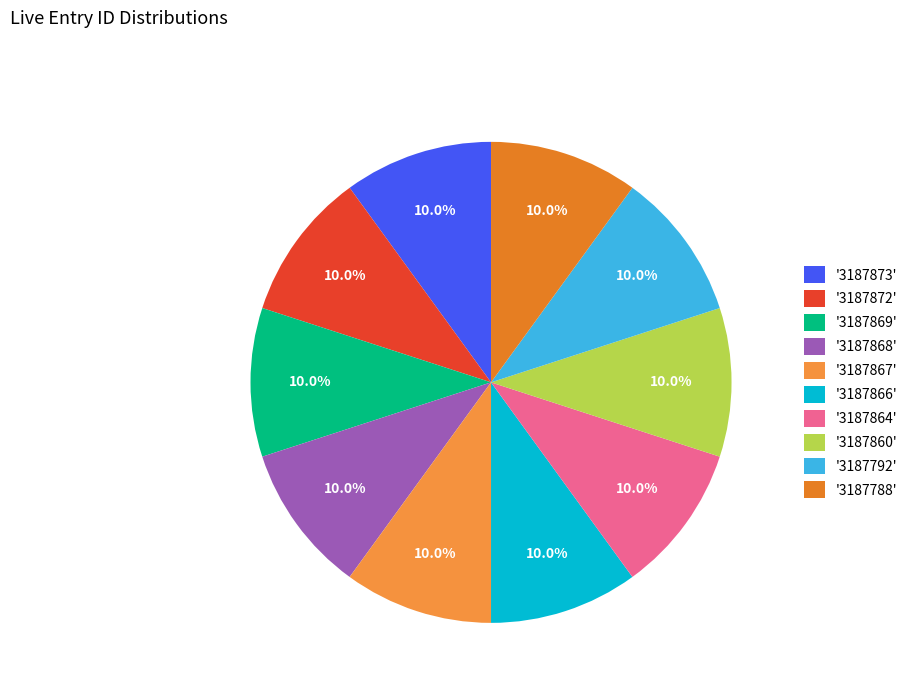

How many slices are in this pie chart?

10